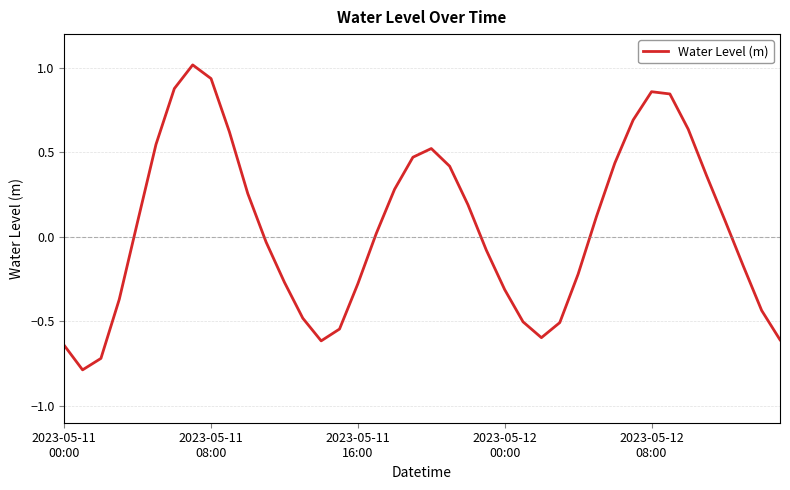

What is the difference between the maximum and minimum values?

1.8